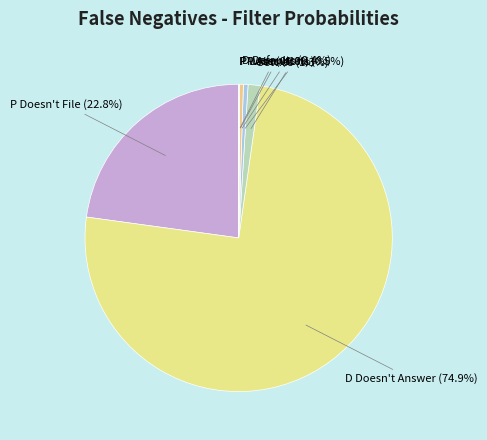

To the nearest percent, what is the difference between the P Doesn't File and P Abandons slice percentages?

22%